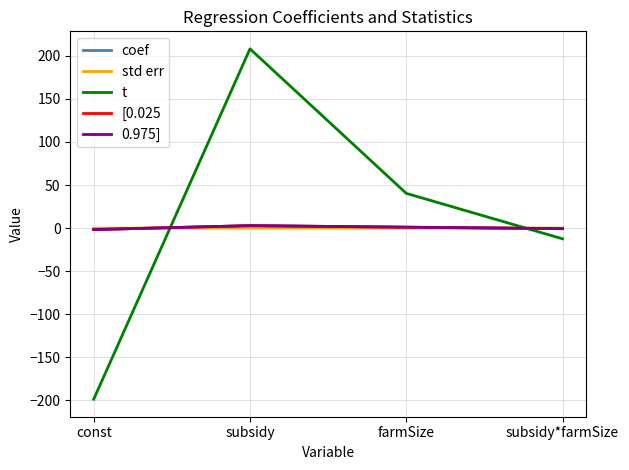

The coef series shows -0.6 at subsidy*farmSize. True or false?

True